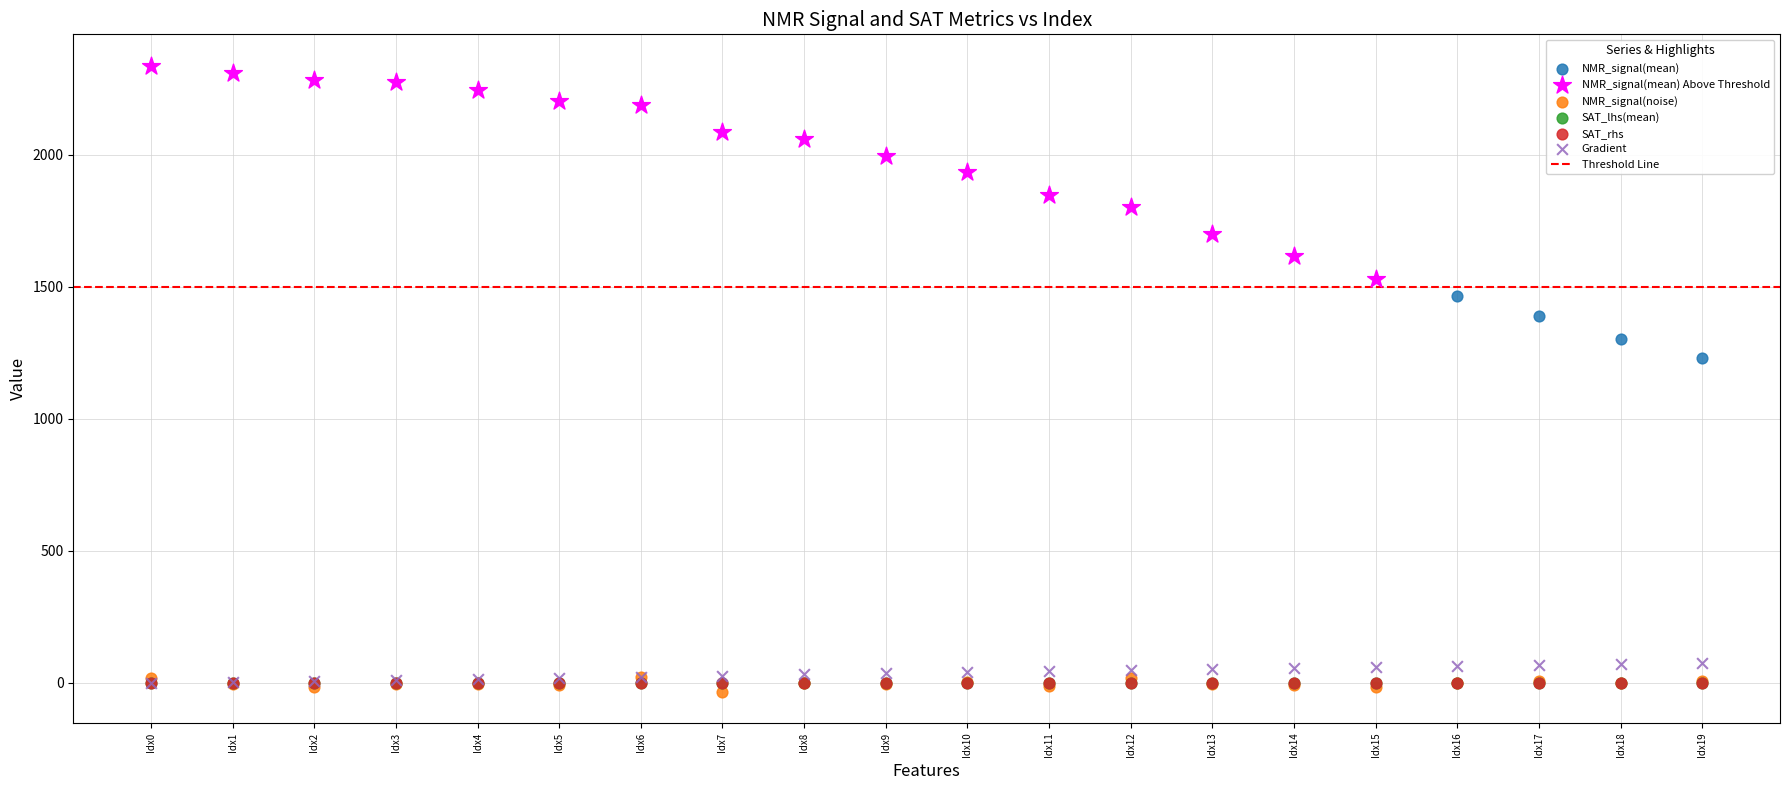

Which series has the largest Y range (max minus min)?

NMR_signal(mean) Above Threshold